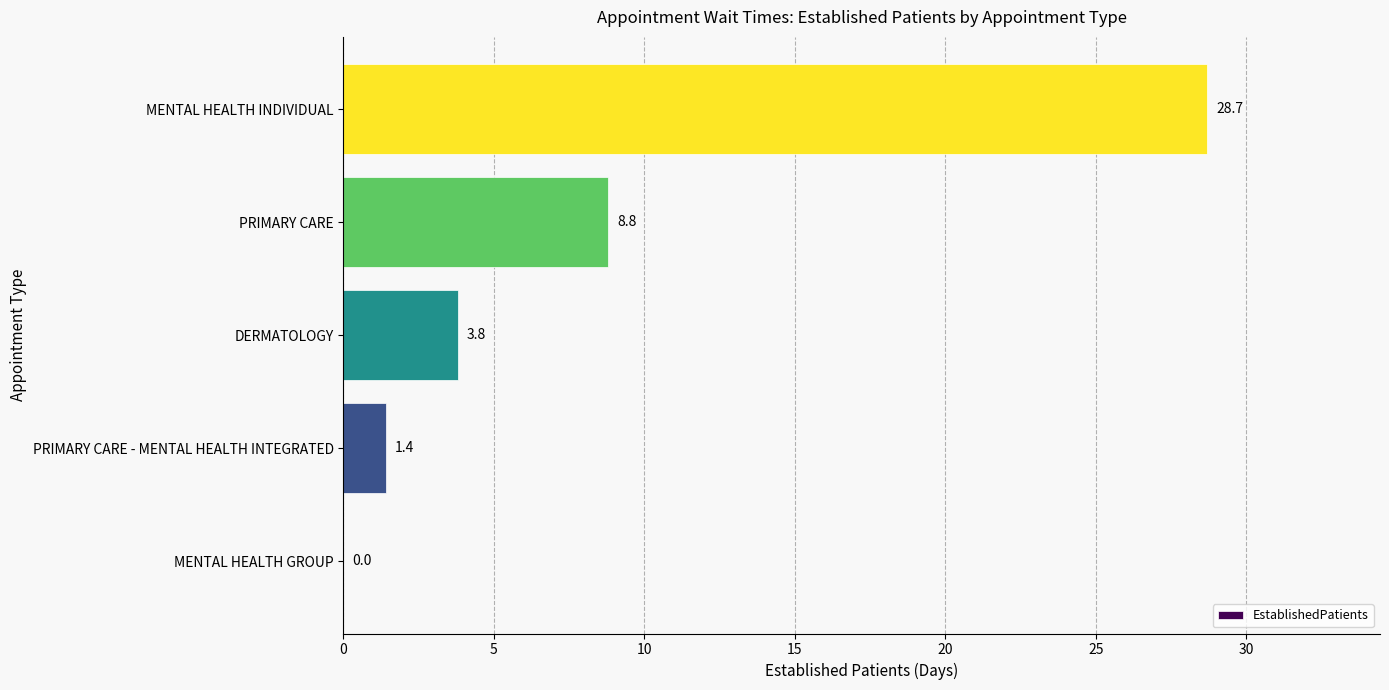

Is it true that the value at MENTAL HEALTH INDIVIDUAL is 28.7?

True